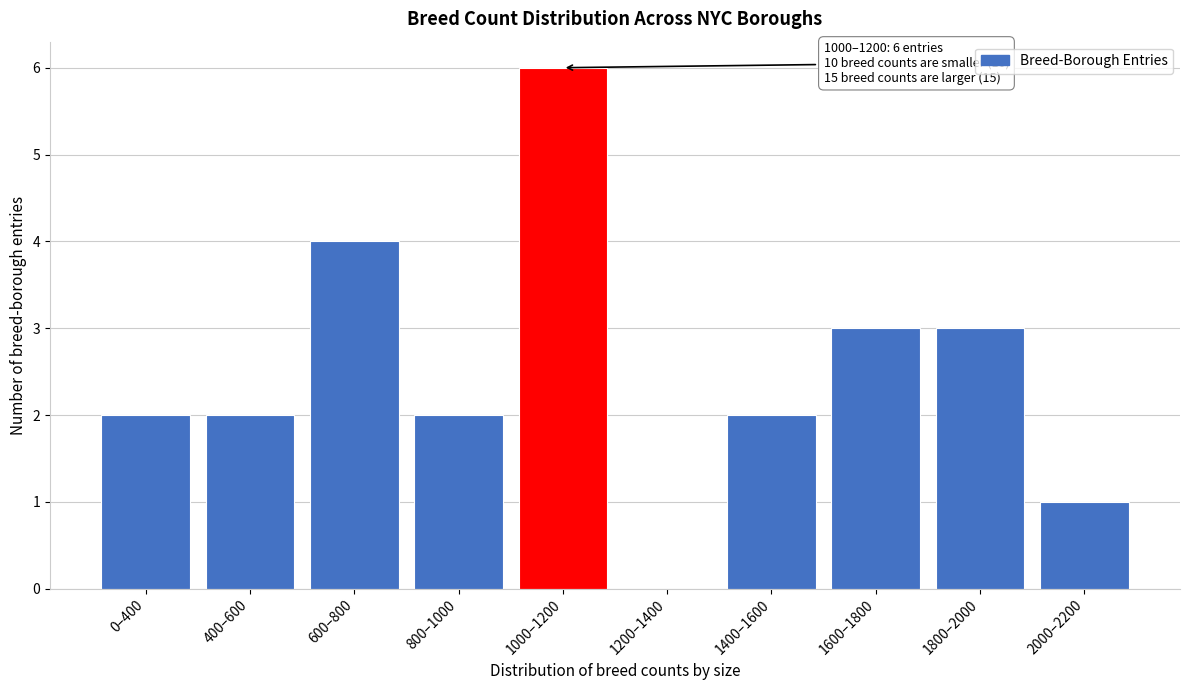

Reading right to left, transcribe all the data shown in this chart.

2000–2200=1	1800–2000=3	1600–1800=3	1400–1600=2	1200–1400=0	1000–1200=6	800–1000=2	600–800=4	400–600=2	0–400=2